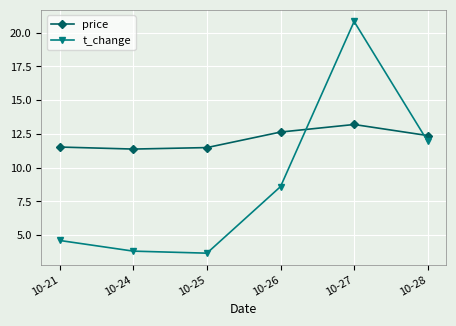

Between which two adjacent categories do price and t_change first intersect?

10-26 and 10-27